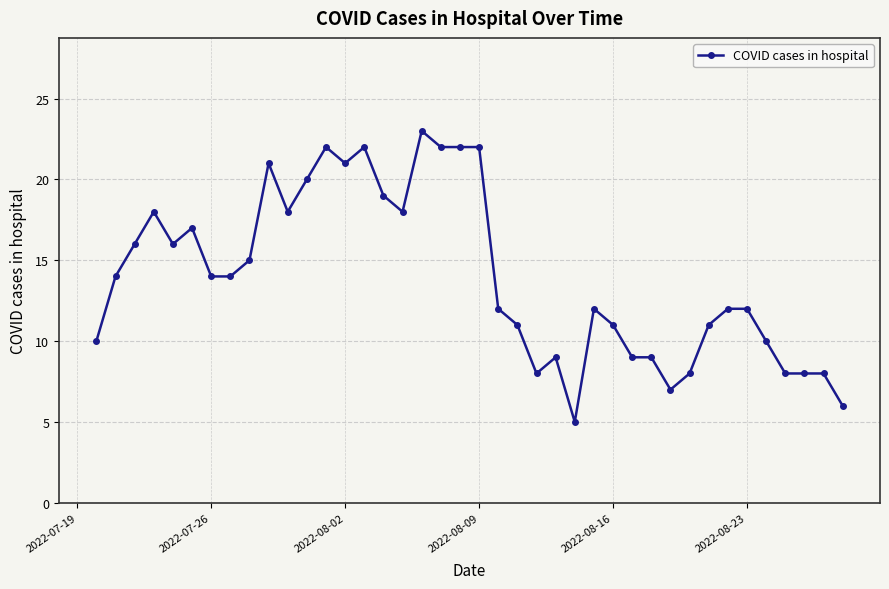

What is the minimum value shown in the chart?

5